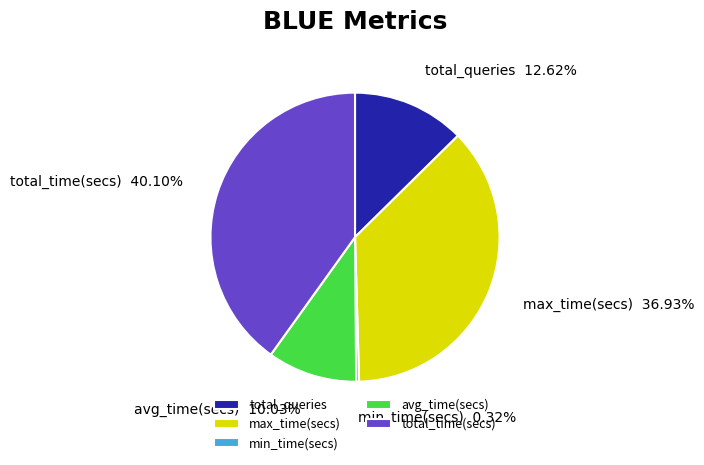

To the nearest percent, what portion does total_queries represent?

13%